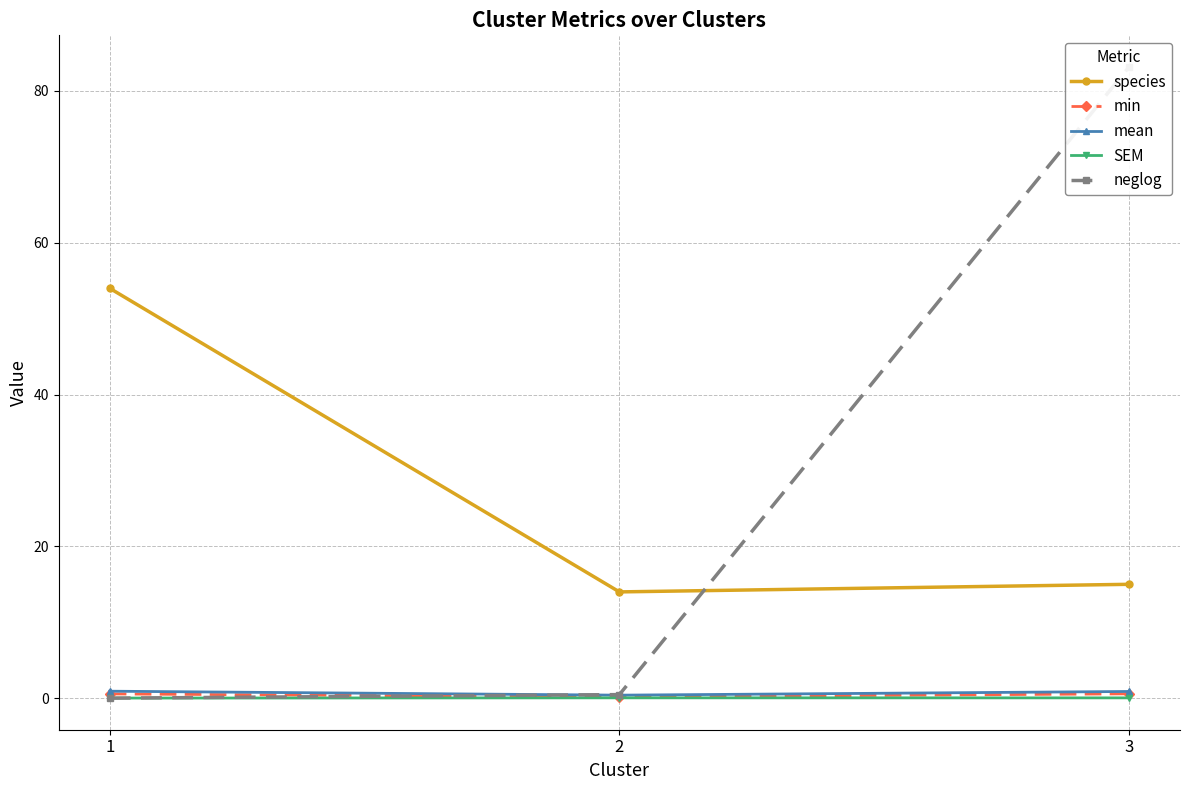

How many lines are shown in the chart?

5